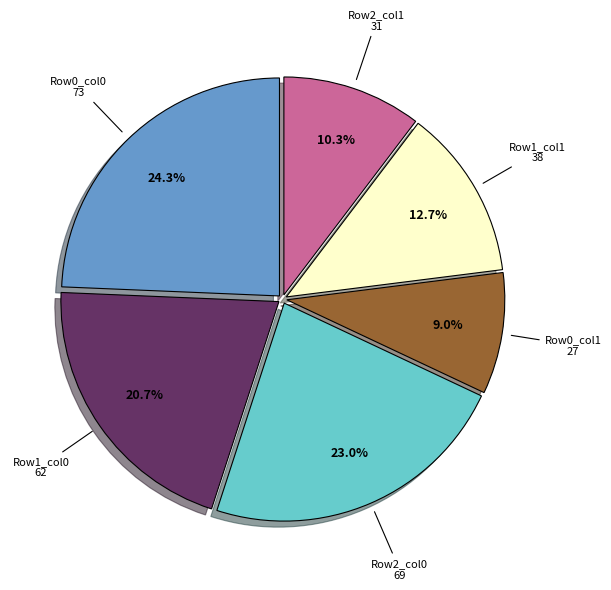

Is there a majority slice in this chart?

No